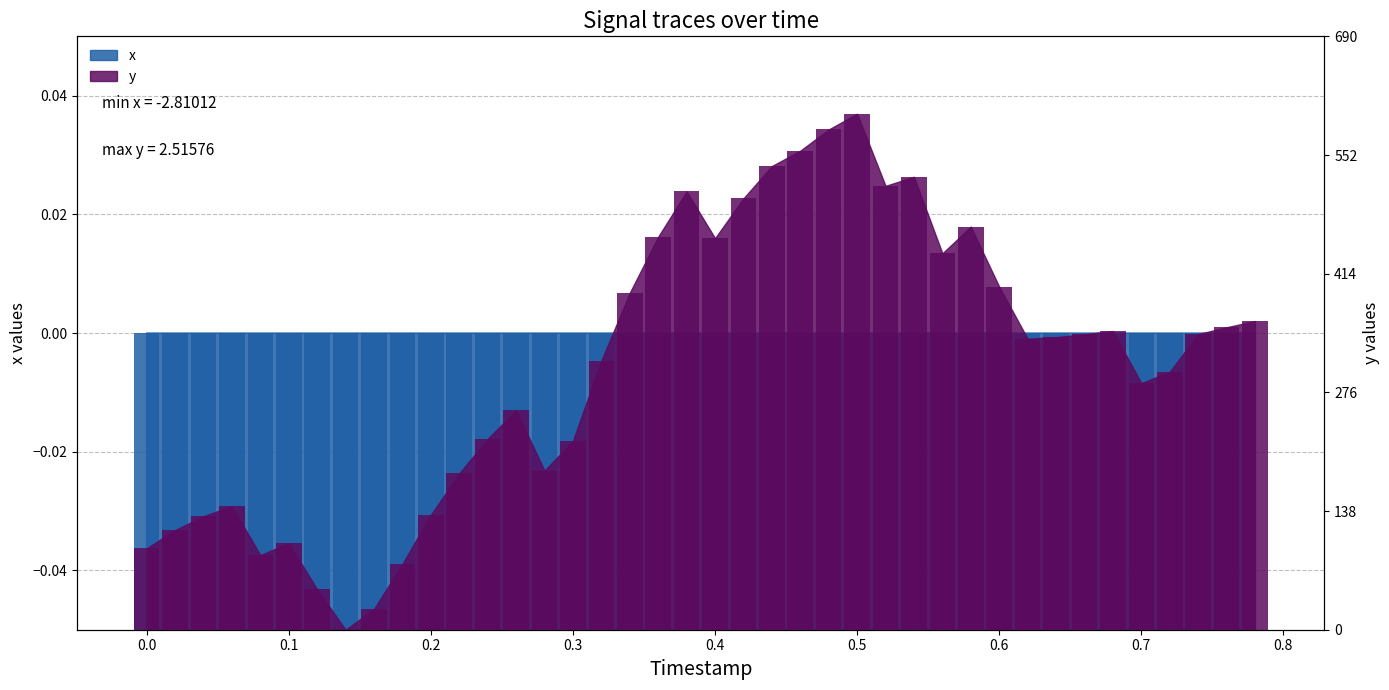

What are all the series names shown in the legend?

x, y